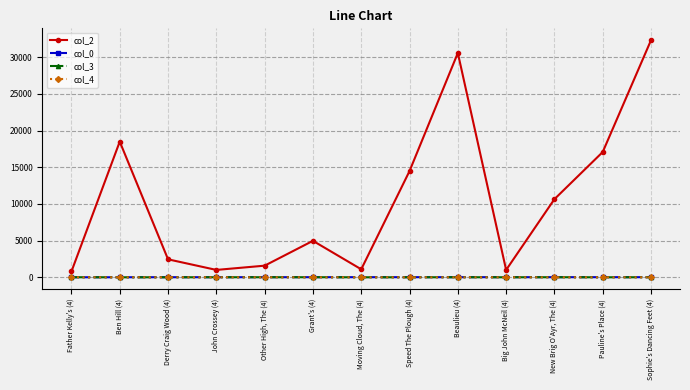

Is the value of col_2 at Grant's (4) greater than the value of col_0 at Father Kelly's (4)?

Yes